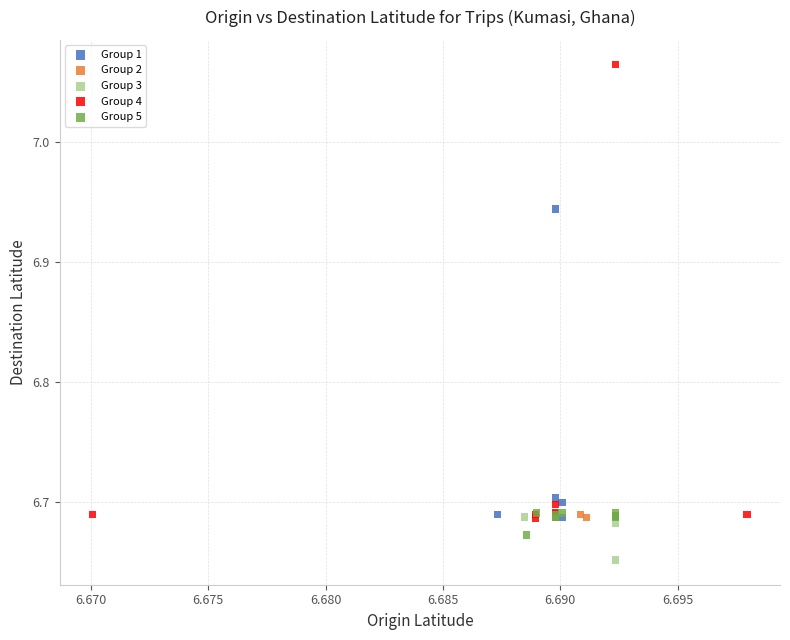

Which series has the widest spread of Y values?

Group 4